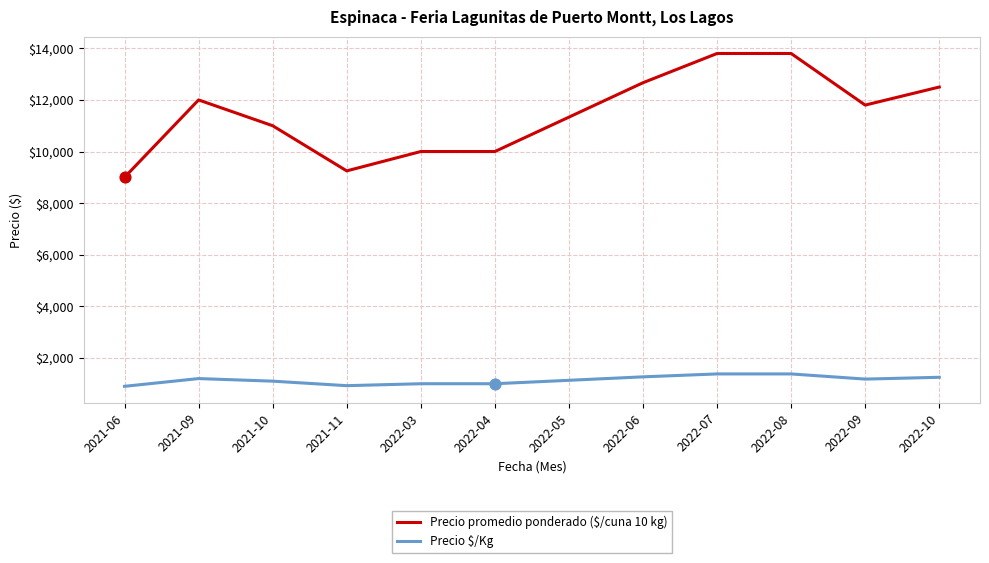

Which series has the largest range (max minus min)?

Precio promedio ponderado ($/cuna 10 kg)